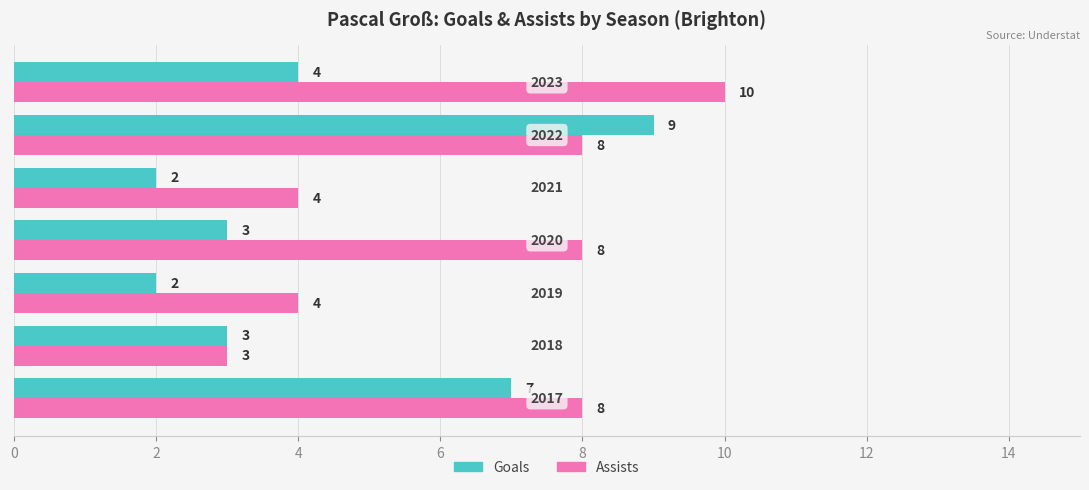

What is the highest value of the Goals series?

9